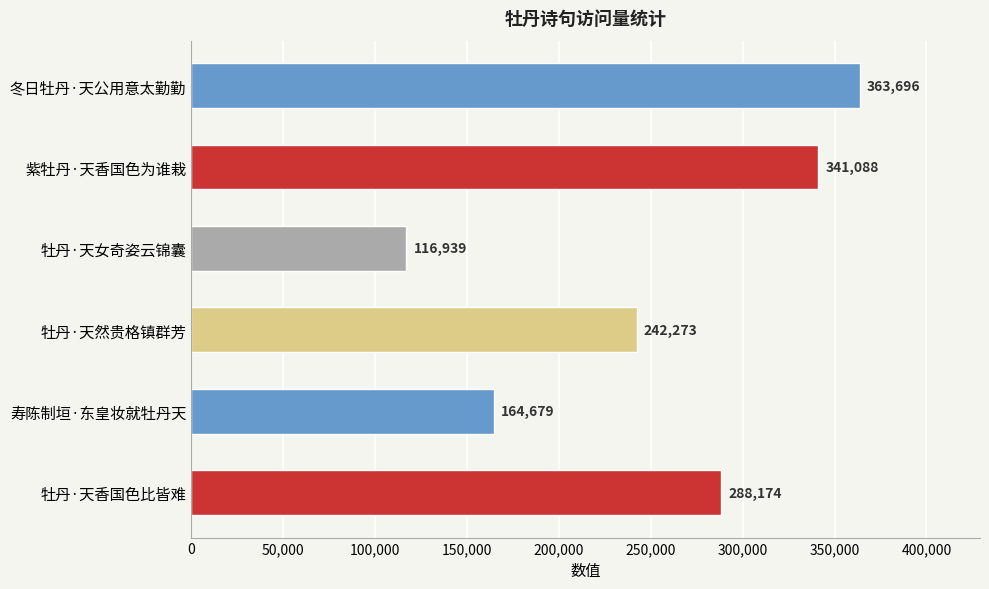

Count the number of data series in this chart.

1